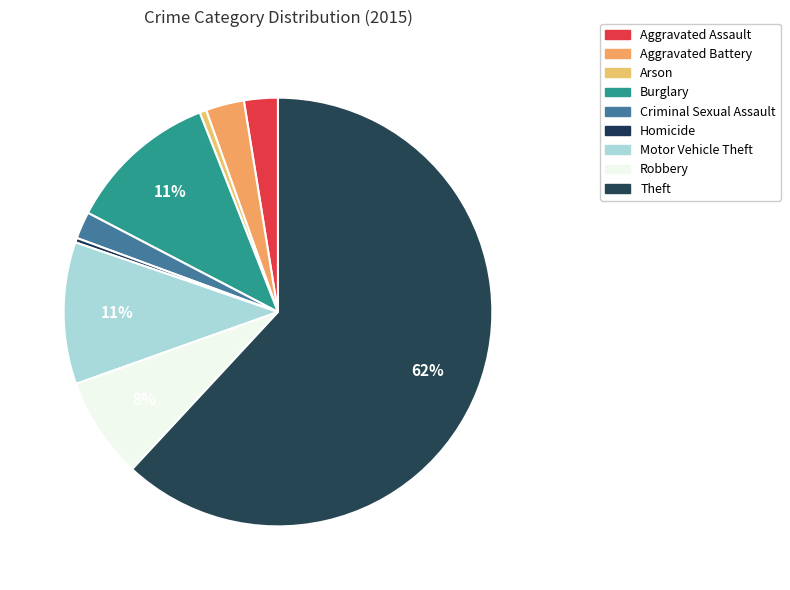

What is the ratio of the value at Aggravated Assault to the value at Burglary?

0.2